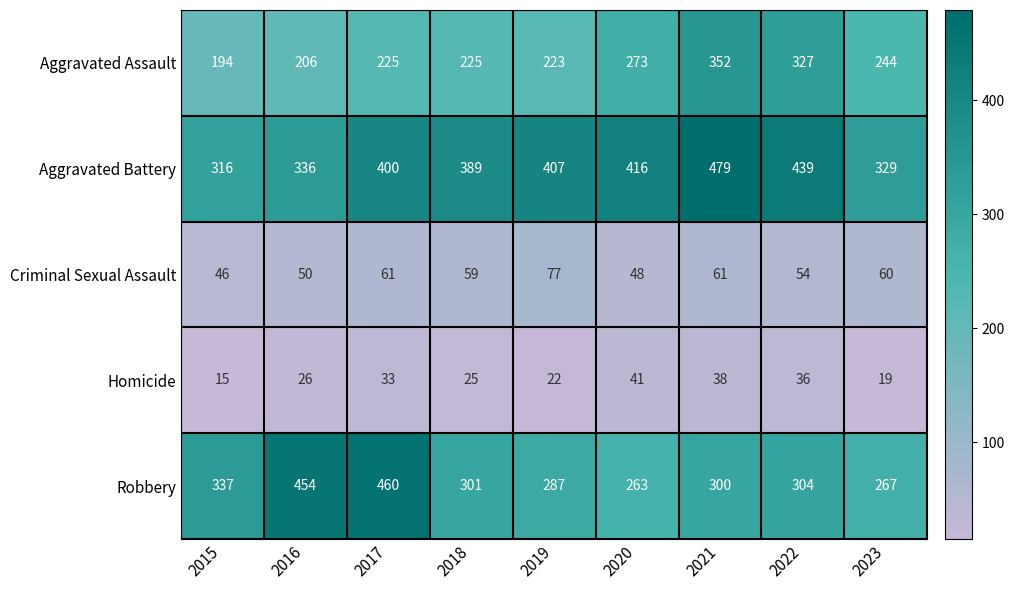

What is the sum of all Aggravated Assault values?

2269